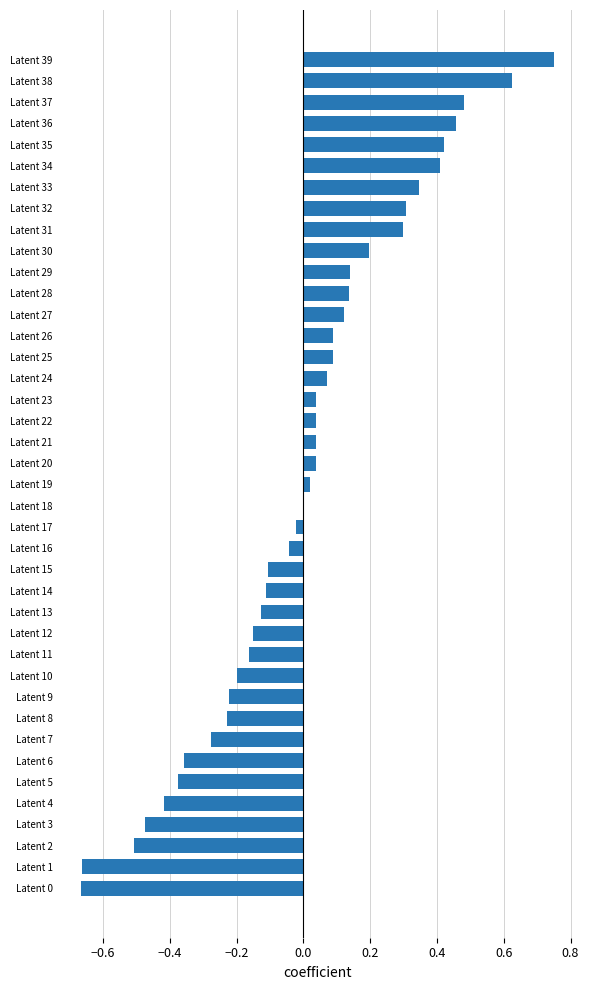

Which has a higher value, Latent 1 or Latent 4?

Latent 4